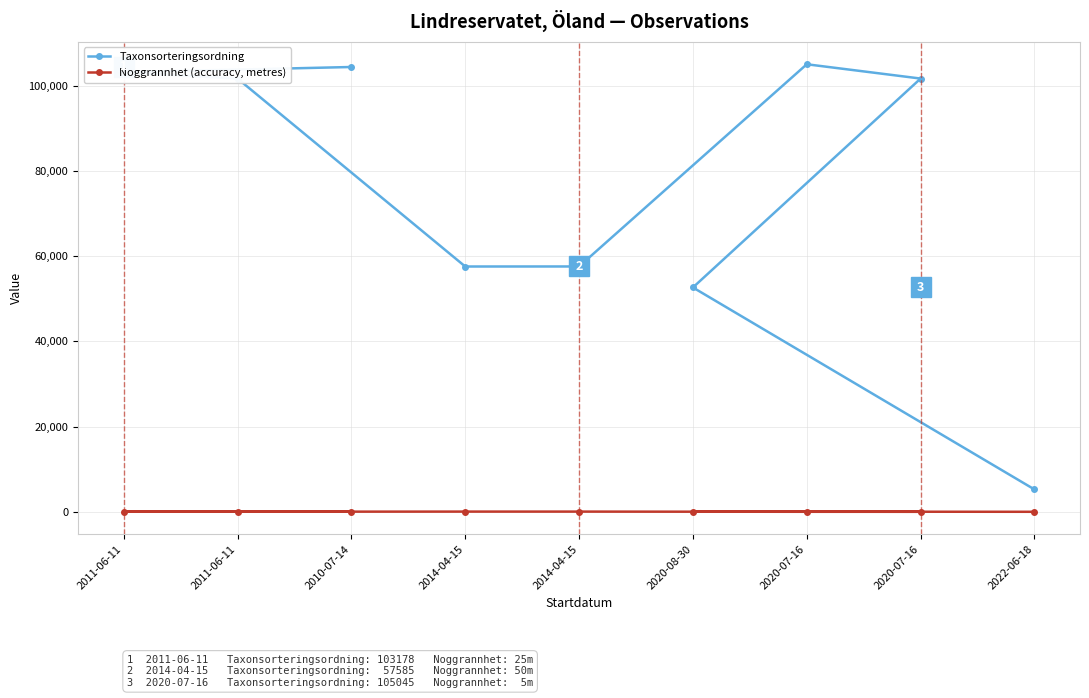

What is the difference between the Noggrannhet (accuracy, metres) values at 2020-07-16 and 2014-04-15?

45